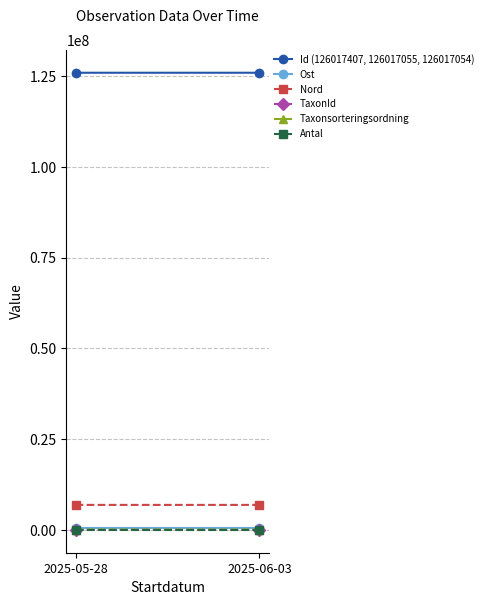

Reading right to left, extract all data points from this chart.

Id (126017407, 126017055, 126017054): 126017054.5	126017407.0
Ost: 526235.5	526135.0
Nord: 6883085.0	6883033.0
TaxonId: 3609.0	760.0
Taxonsorteringsordning: 85951.0	91819.0
Antal: 1.0	1.0